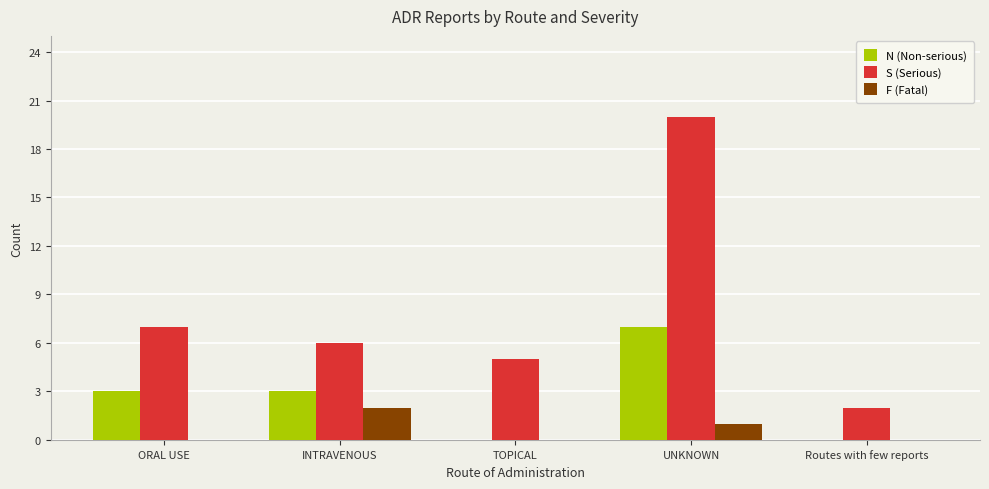

Count the number of data series in this chart.

3